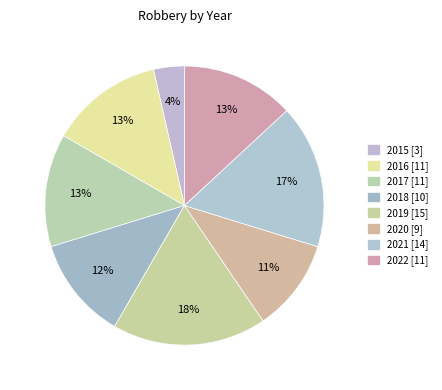

Does any single category account for the majority?

No